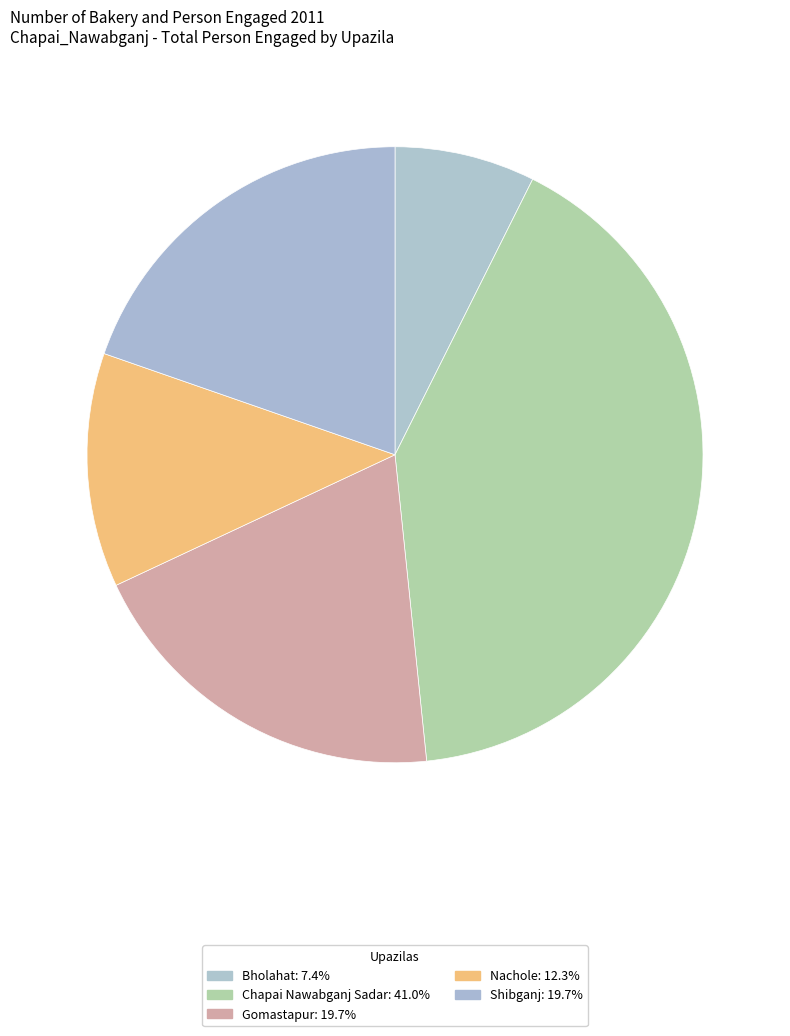

To the nearest percent, what is the difference between the largest and smallest slice percentages?

34%